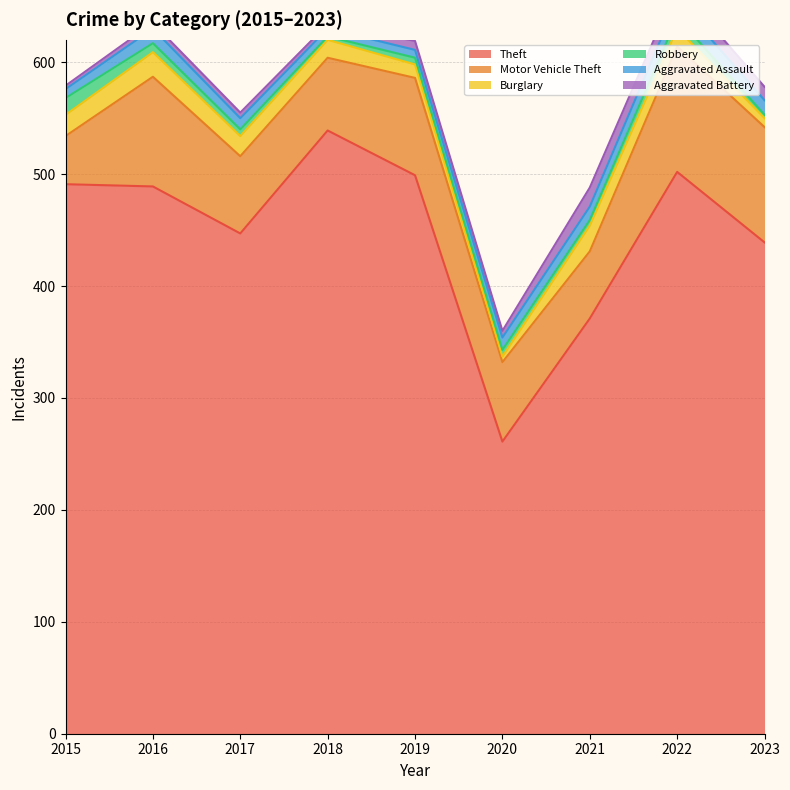

List the series in order of their peak value, highest first.

Theft, Motor Vehicle Theft, Burglary, Aggravated Battery, Robbery, Aggravated Assault